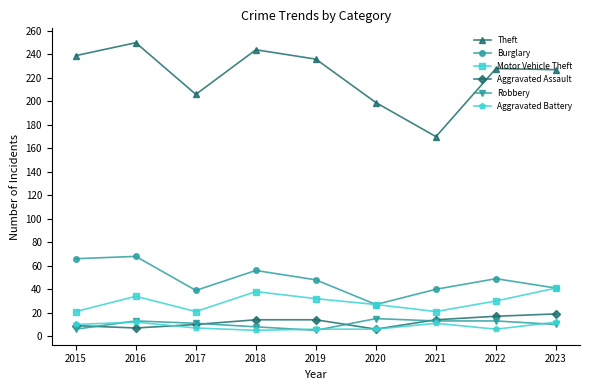

True or false: Aggravated Battery and Burglary cross at least once.

False